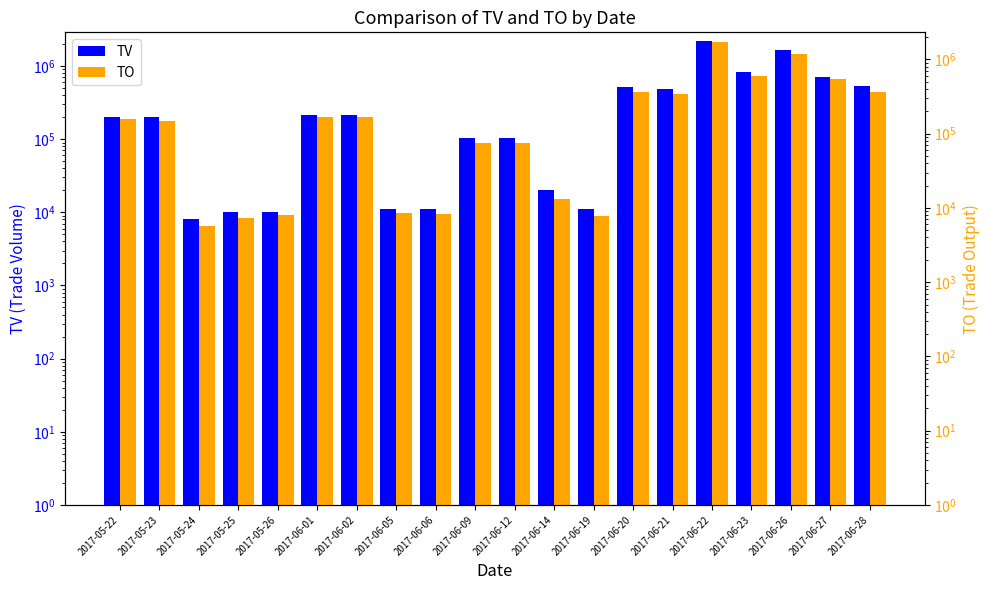

At which label does TO first exceed 159920?

2017-06-01